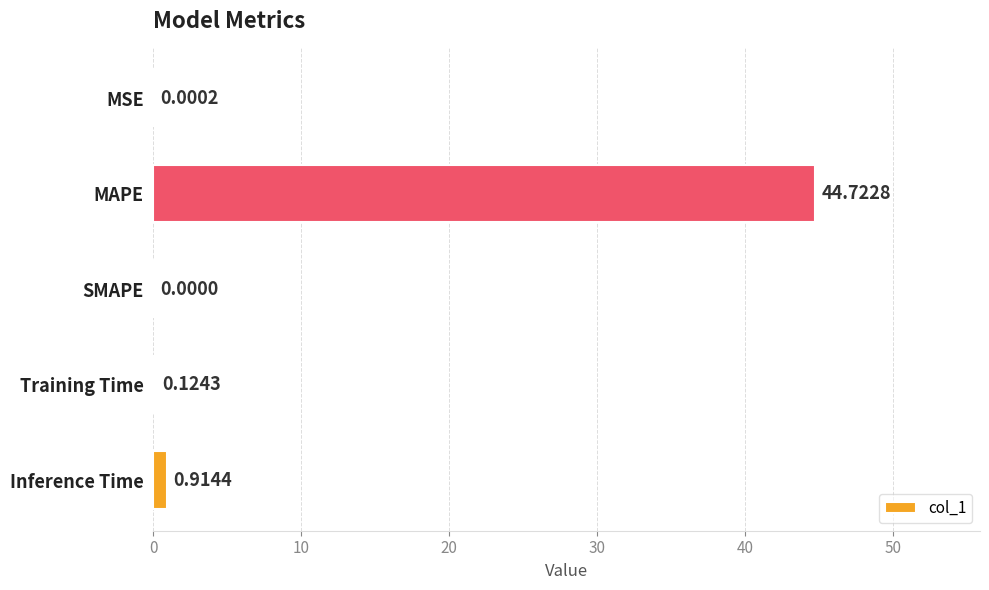

Which category has the highest value across all series?

MAPE